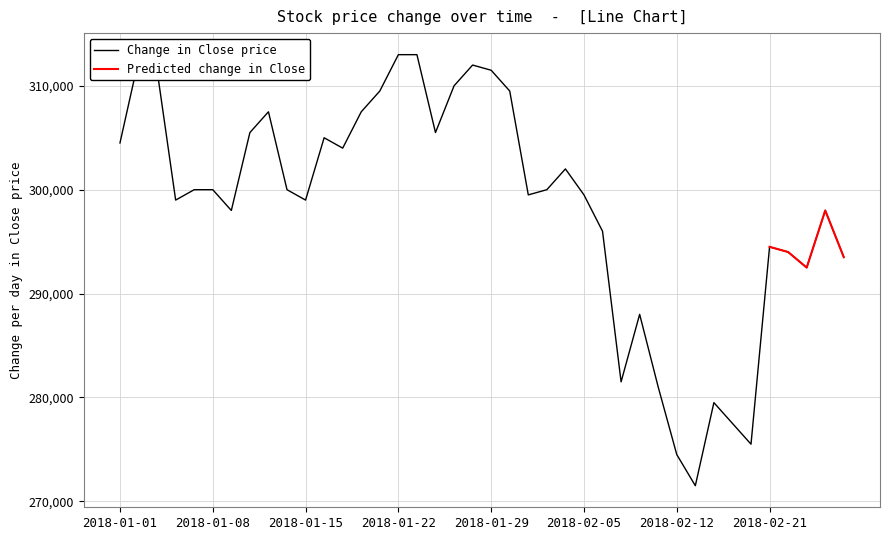

Between 2018-01-01 and 2018-02-06, which is larger?

2018-01-01